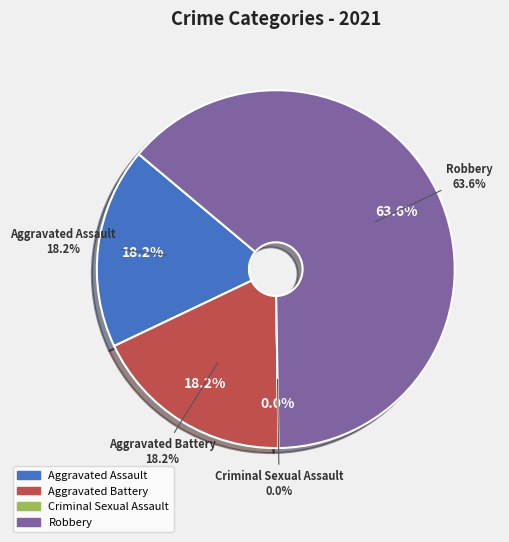

What portion of the pie excludes Aggravated Assault?

81.8%